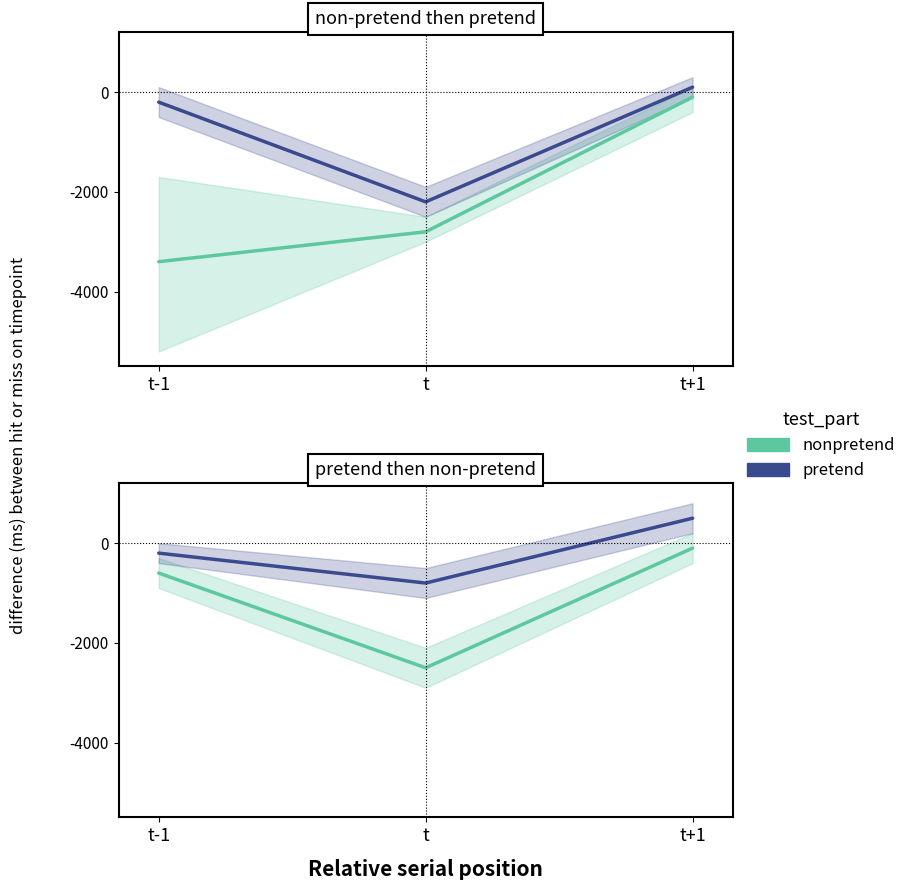

What is the difference between the pretend values at t and t-1?

600